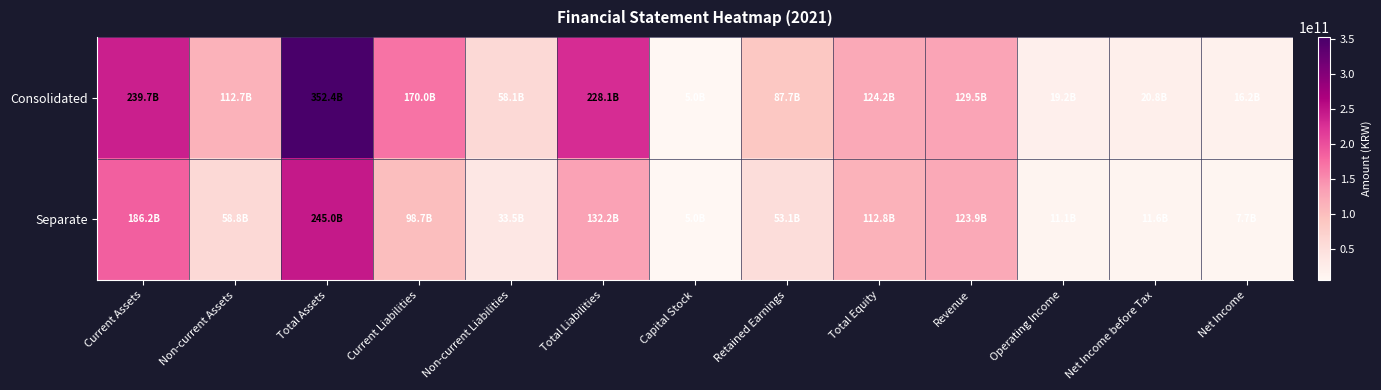

Rank the series by their average value, from lowest to highest.

Separate, Consolidated